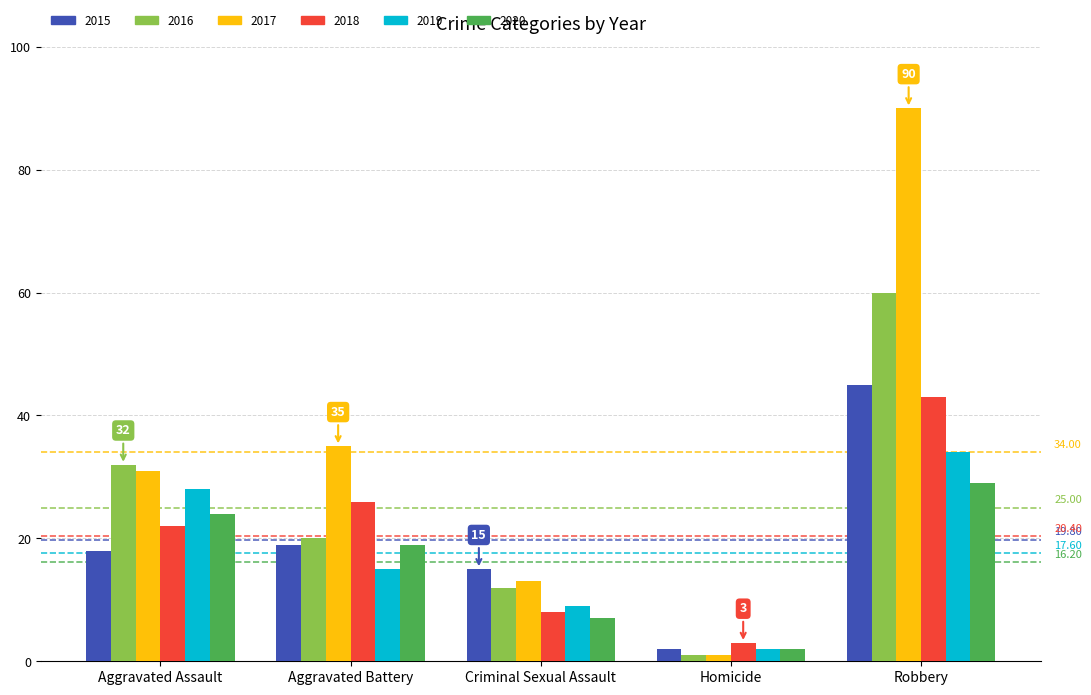

What is the difference between the second highest and minimum values in the 2019 series?

26